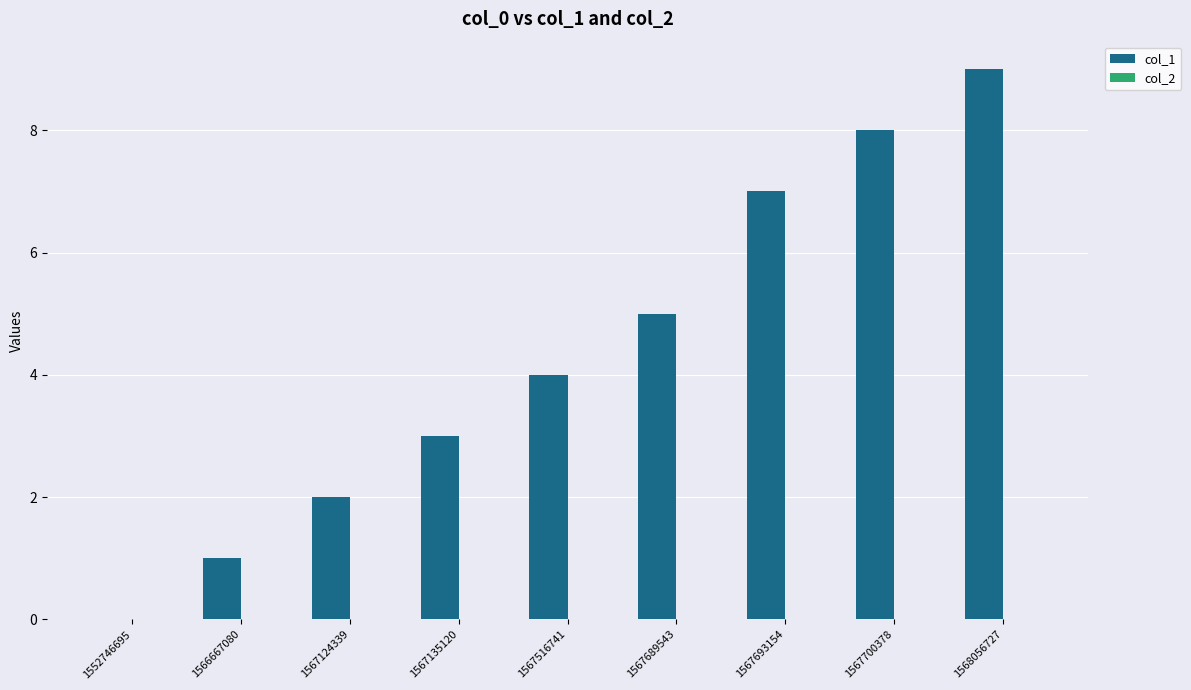

Which has a higher value, 1567135120 or 1567700378?

1567700378